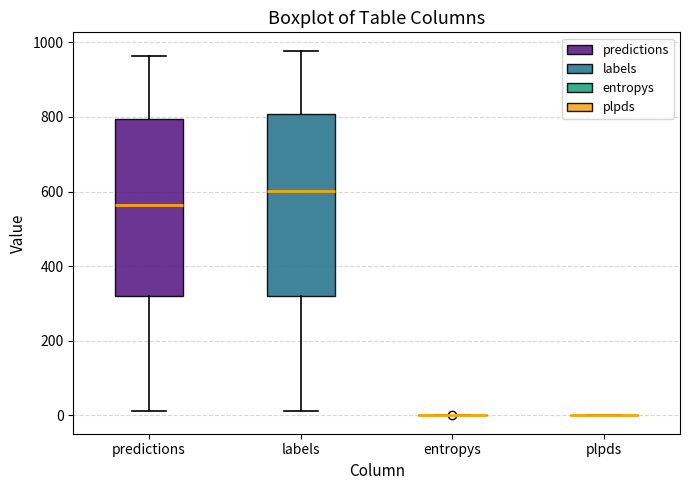

Where is the lower edge of the box for predictions on the y-axis? The values are not printed on the chart, so give them approximately, as read against the axis.

320